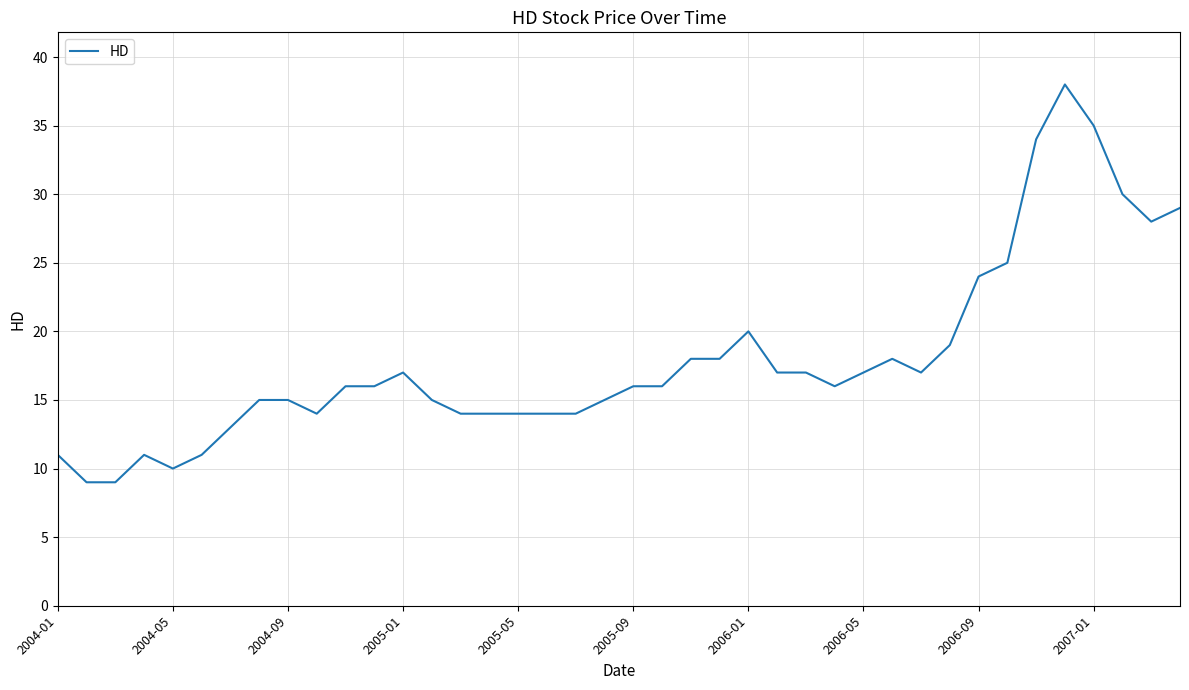

What is the minimum value shown in the chart?

9